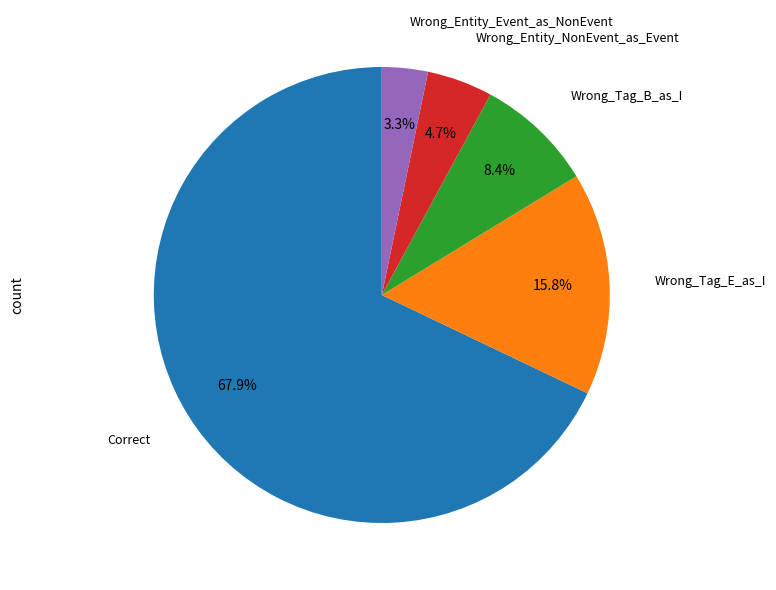

Is there any slice that represents more than half of the pie?

Yes